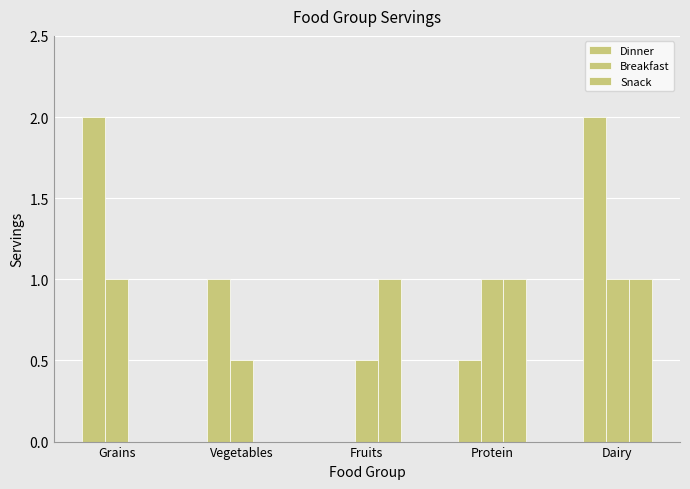

How many data points does each series have?

5